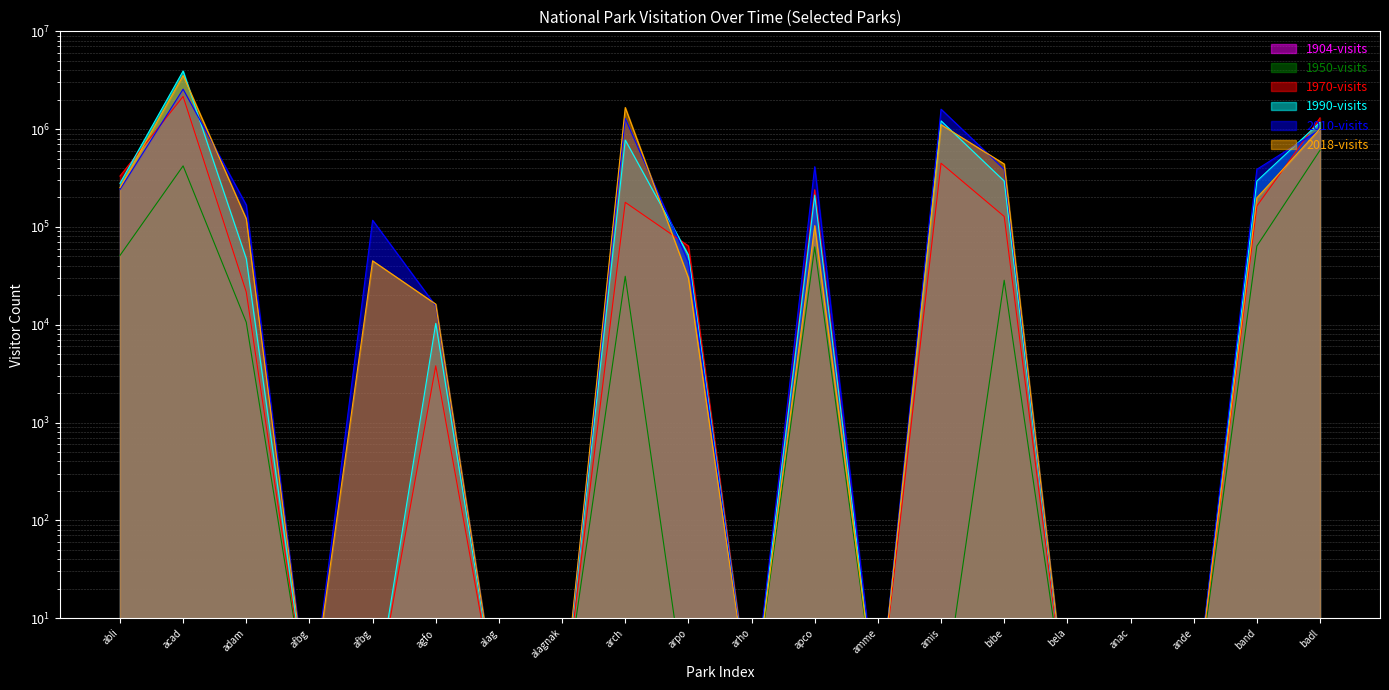

What is the value of the 1970-visits point at the 12th from the left?

240100